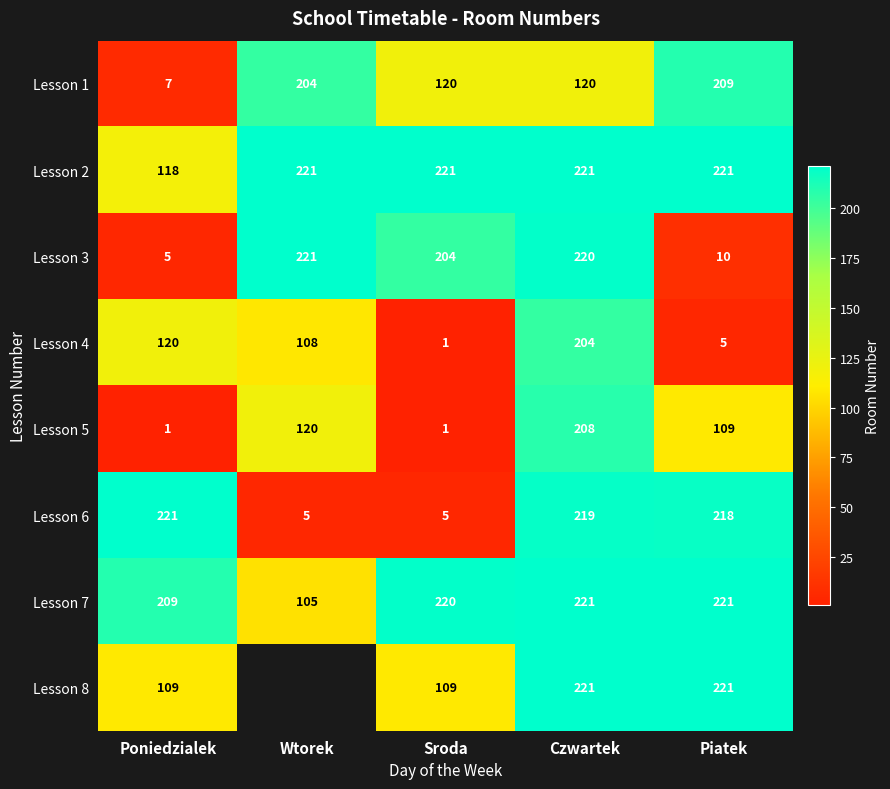

What is the total value across all series at Piatek?

1214